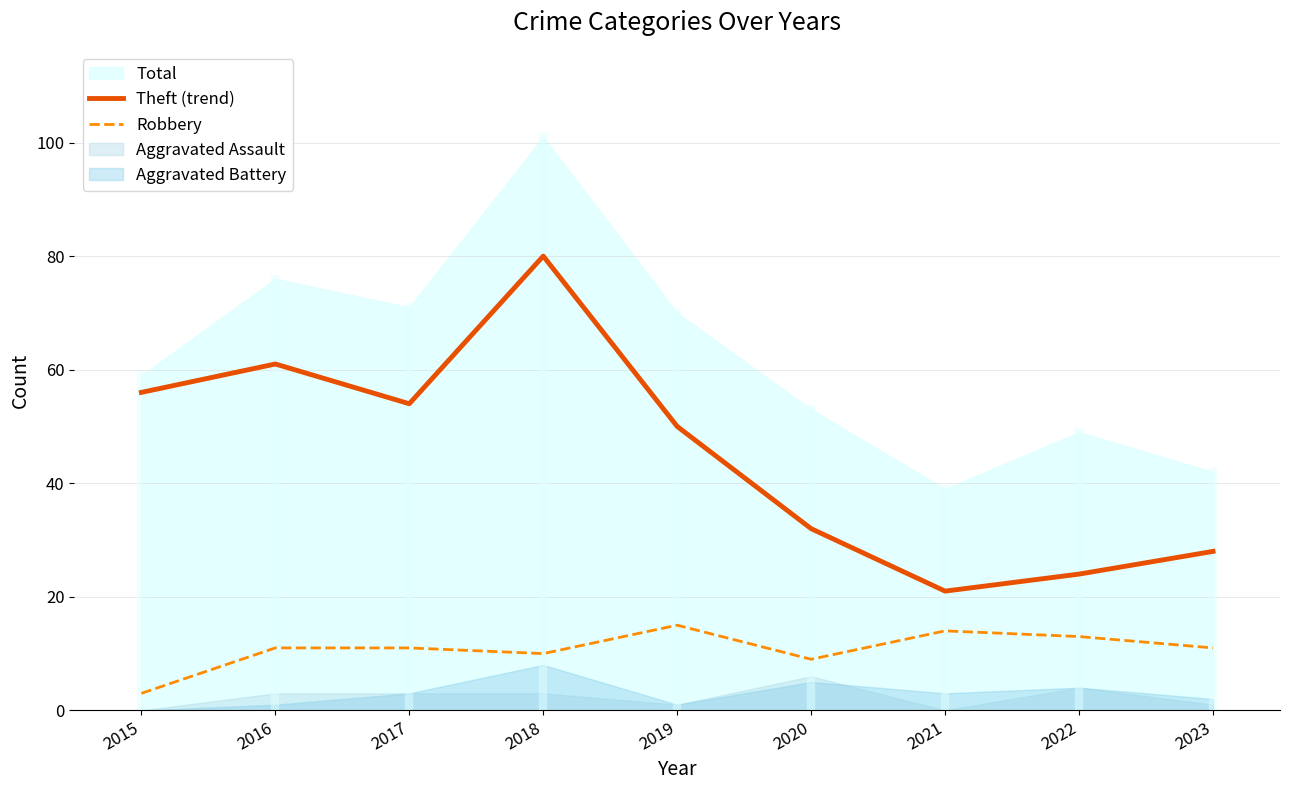

What is the minimum value for Theft (trend)?

21